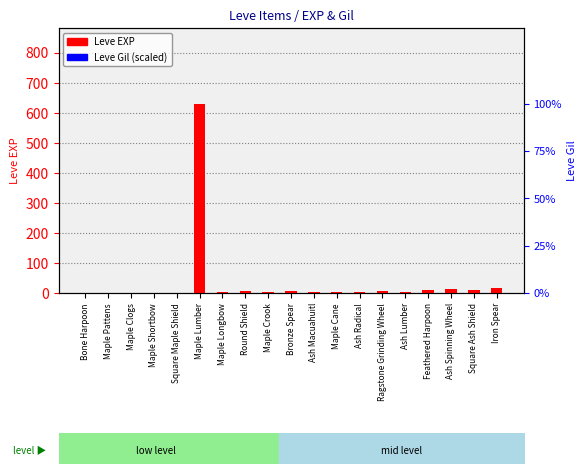

Which series changed the most between Maple Clogs and Ash Spinning Wheel?

Leve EXP